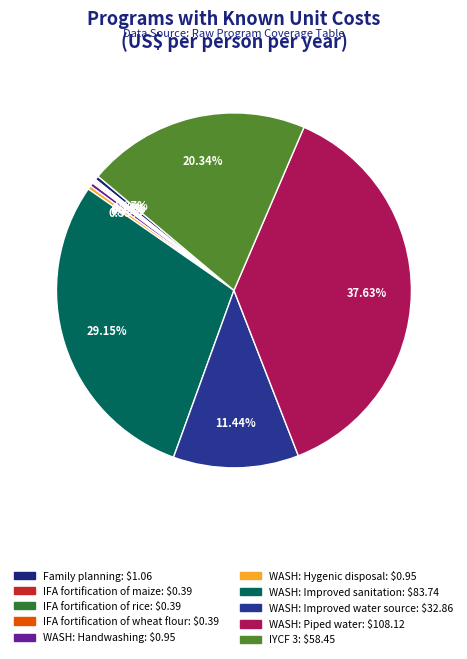

Is it true that WASH: Handwashing is 1% of the pie?

False